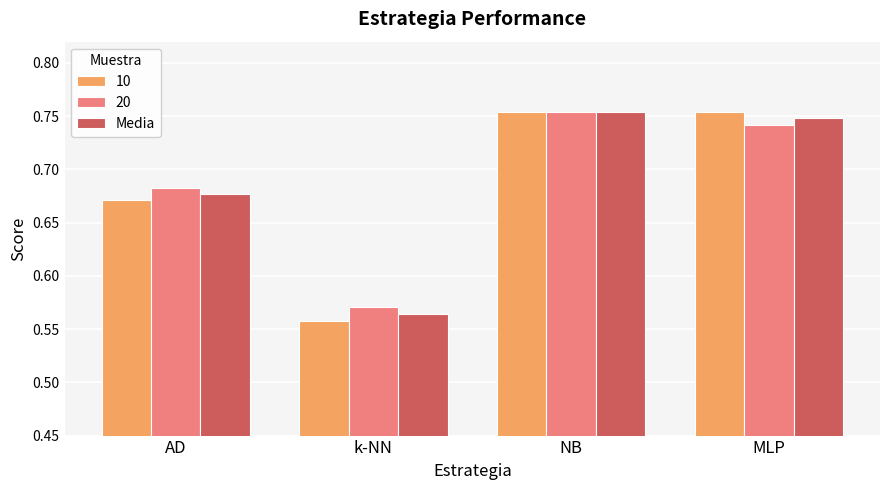

Is it true that 10 equals 1.3 at MLP?

False